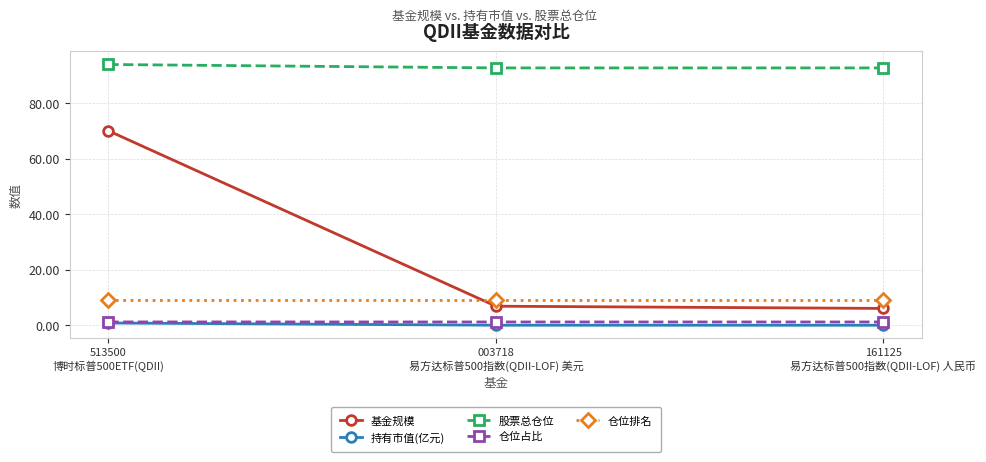

What value does the 仓位占比 series have at 003718
易方达标普500指数(QDII-LOF) 美元?

1.3